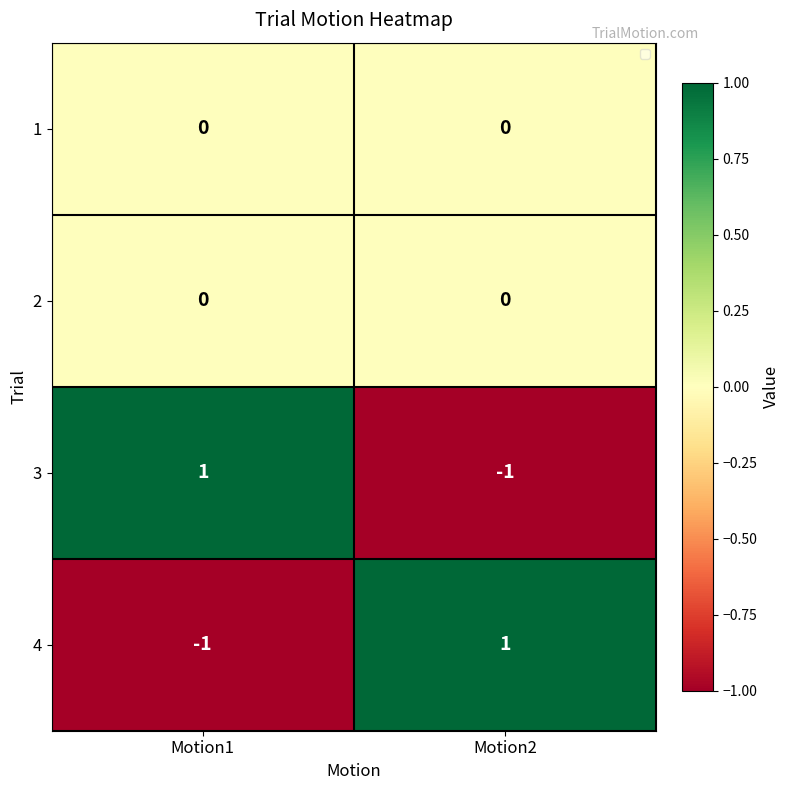

Is the value of 4 at Motion1 greater than the value of 2 at Motion2?

No